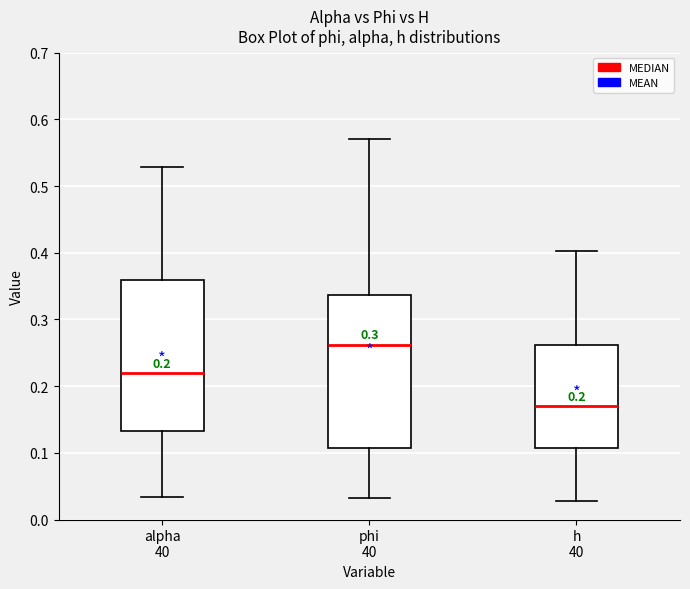

Which box has the lowest median line?

h 40